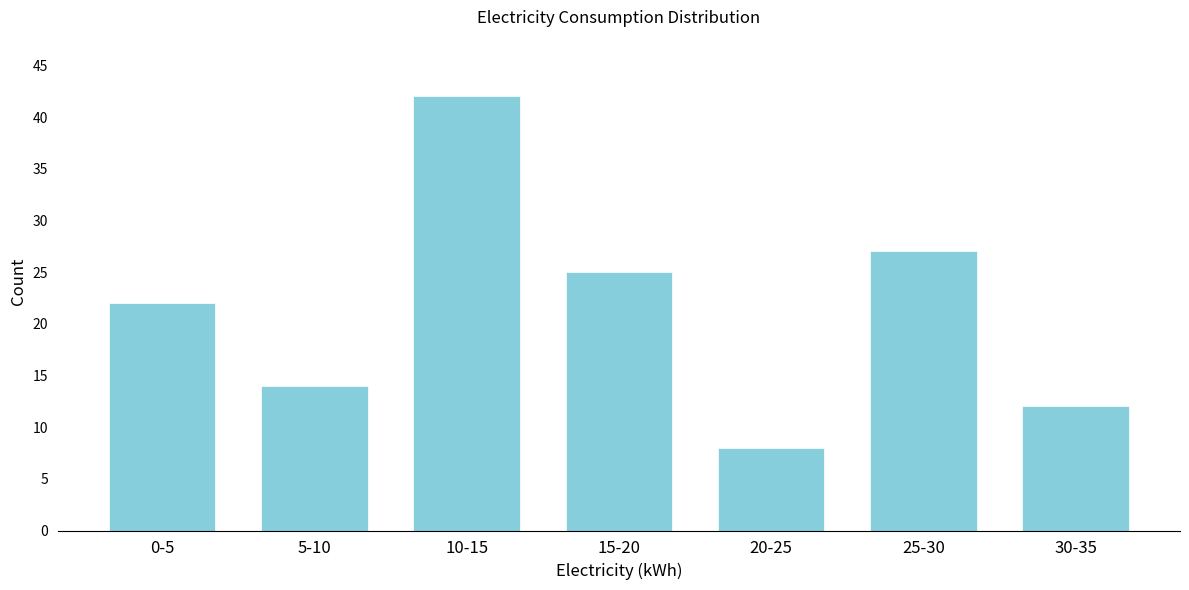

Reading left to right, transcribe all the data shown in this chart.

22	14	42	25	8	27	12